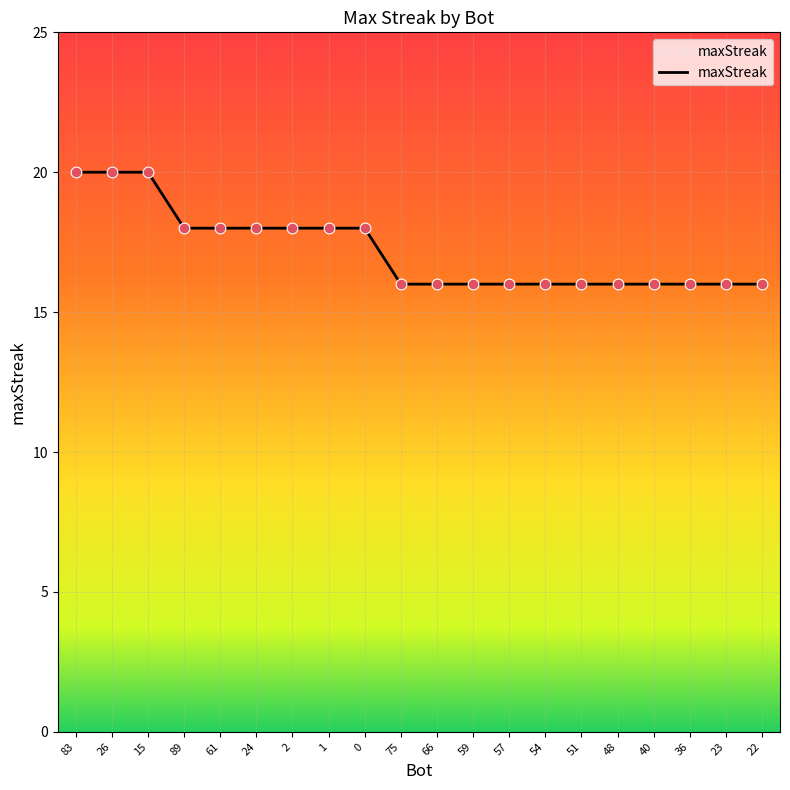

Between 1 and 75, which is larger?

1